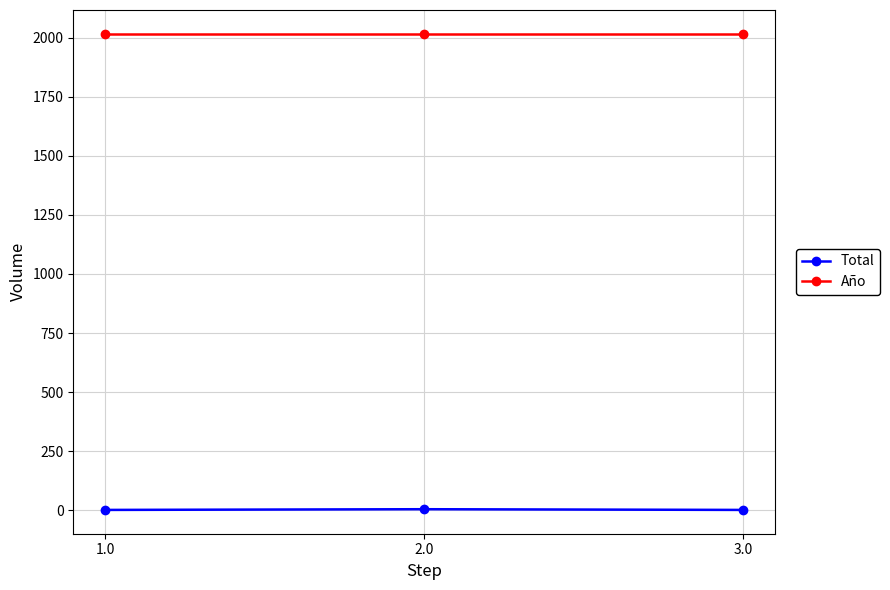

At how many categories does at least one series exceed 873?

3